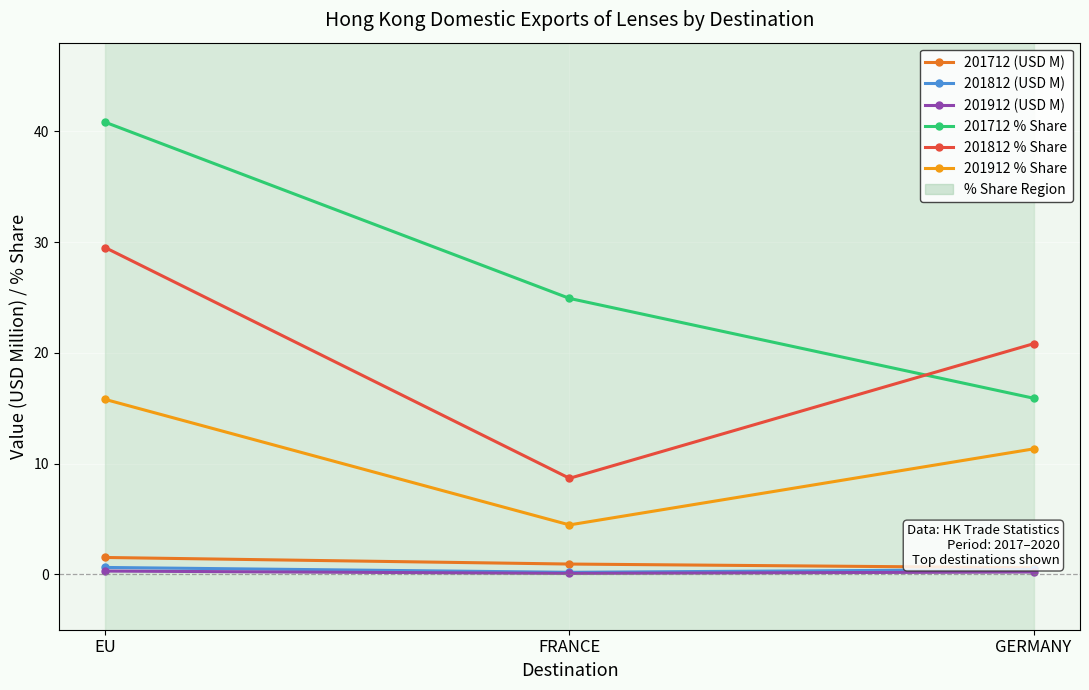

Which series has the largest range (max minus min)?

201712 % Share